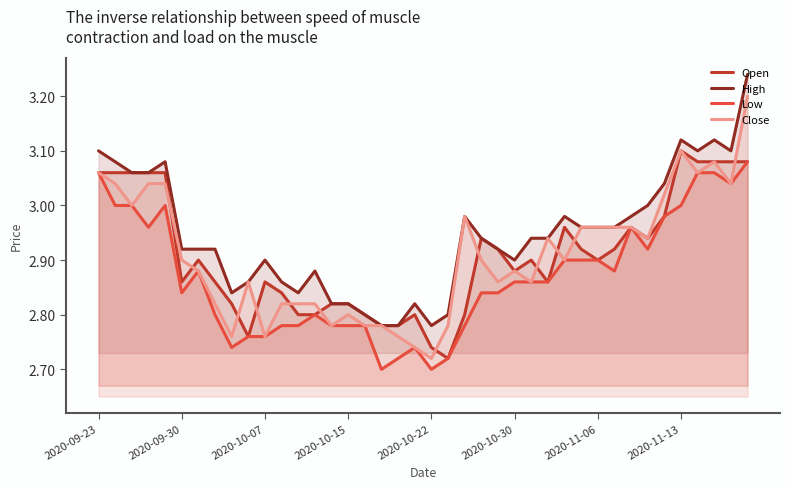

What is the average value of the High series?

2.9